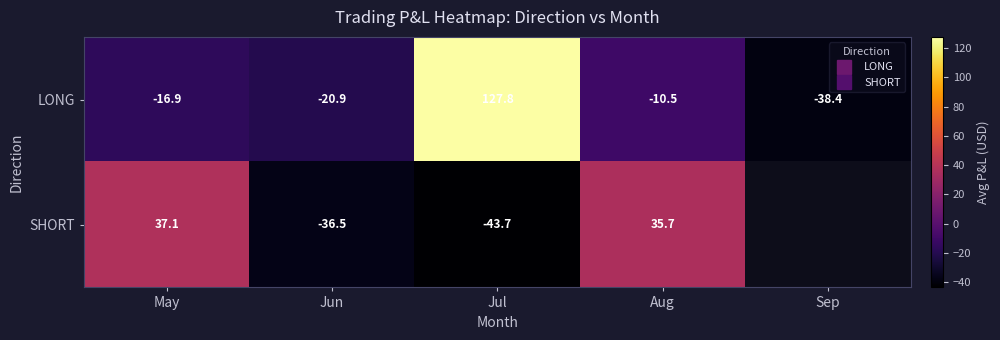

The SHORT series shows 49.0 at May. True or false?

False